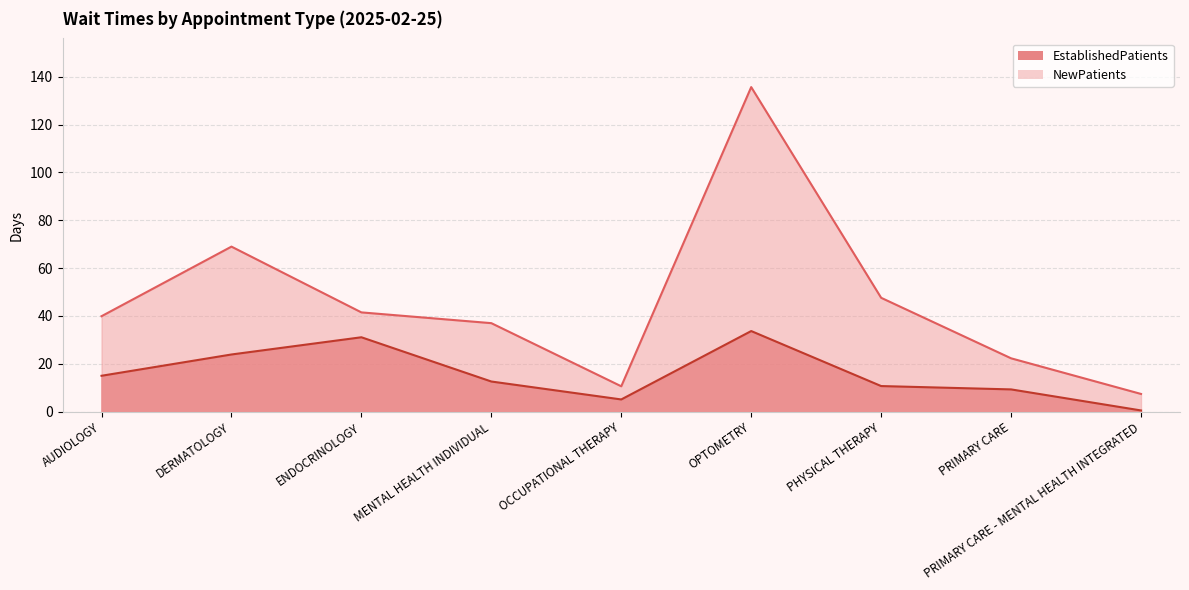

What is the difference between the EstablishedPatients values at OPTOMETRY and ENDOCRINOLOGY?

2.6